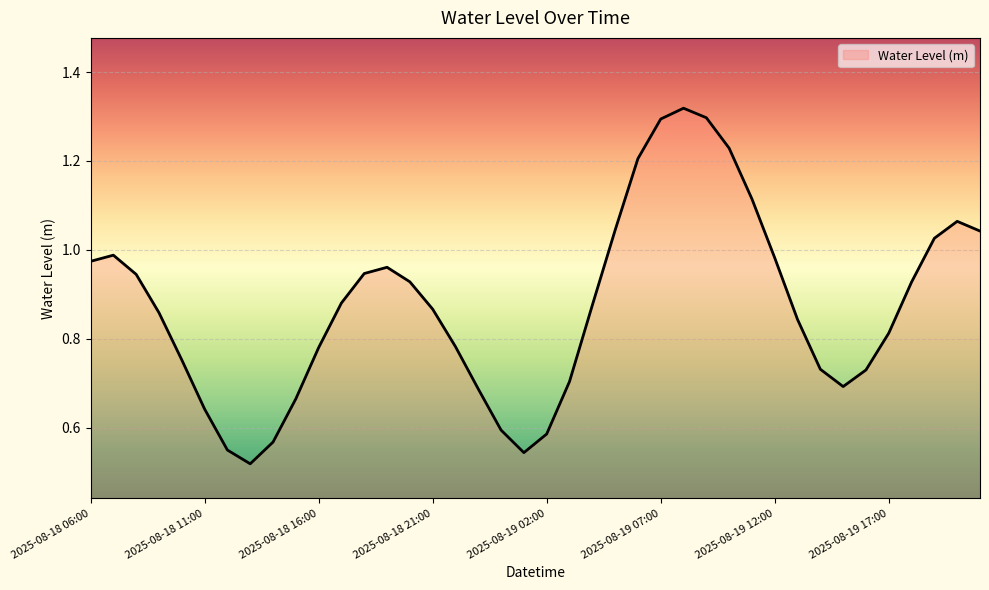

At which label is the value closest to 0?

2025-08-18 13:00